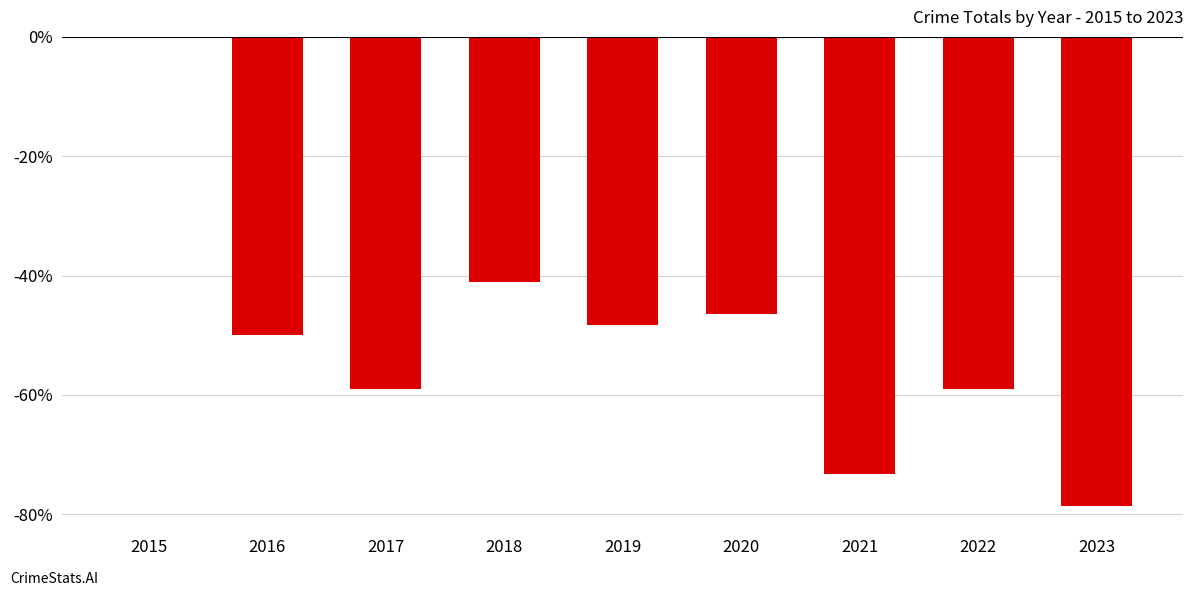

What is the sum of the values at 2021 and 2015?

-73.2